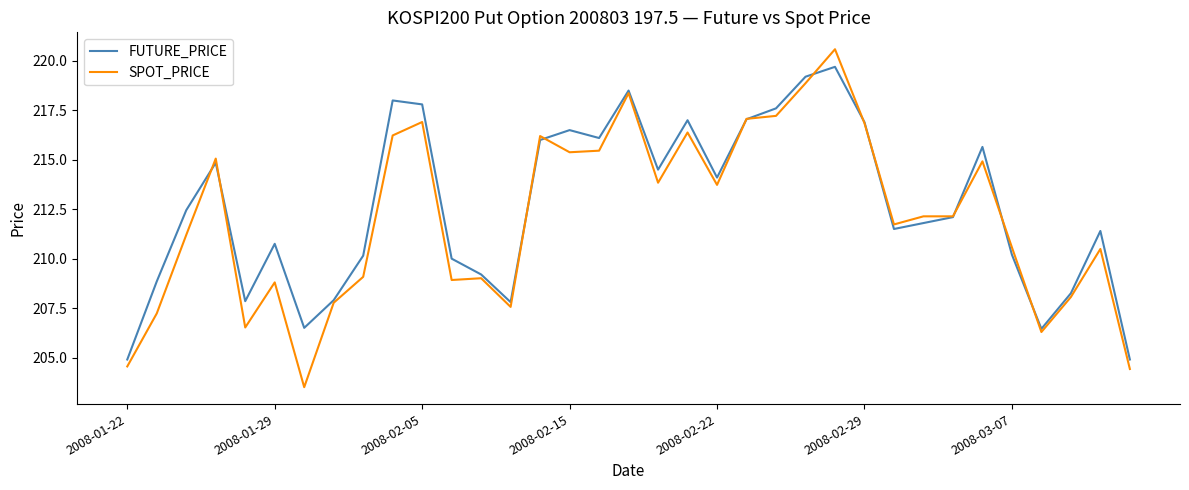

What is the lowest value of the SPOT_PRICE series?

203.5